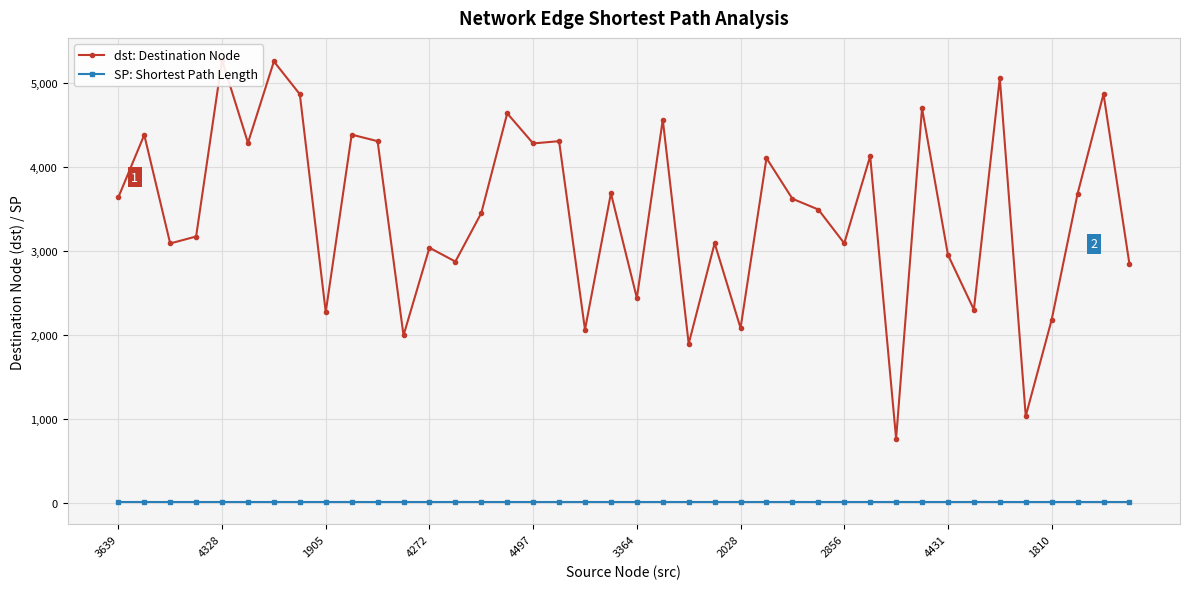

List the series in order of their overall mean, highest first.

dst: Destination Node, SP: Shortest Path Length